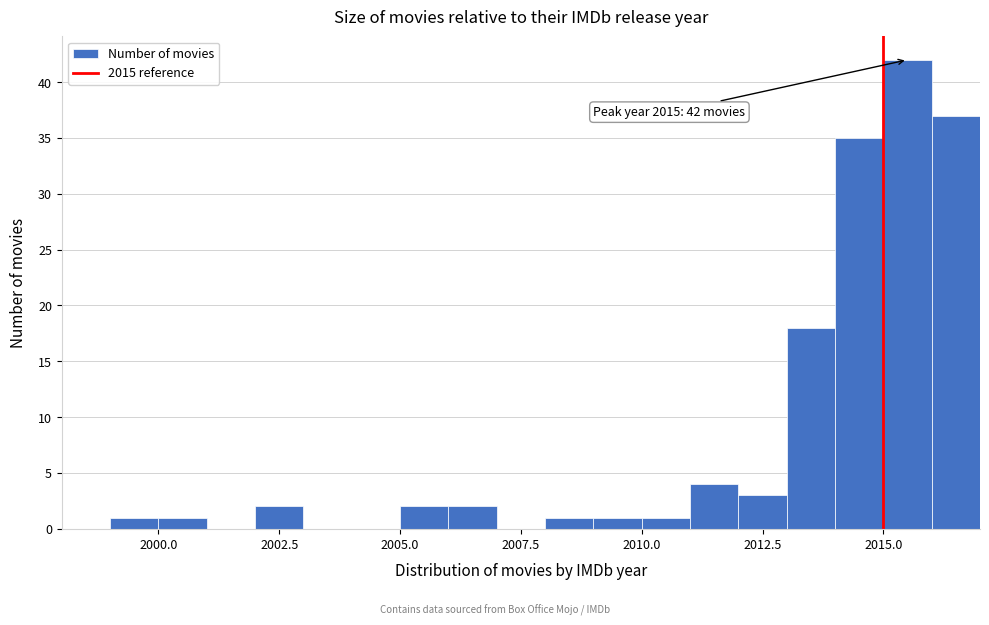

Around what value on the x-axis is the tallest bar? Give the approximate position of its centre, as read against the axis.

2015.5